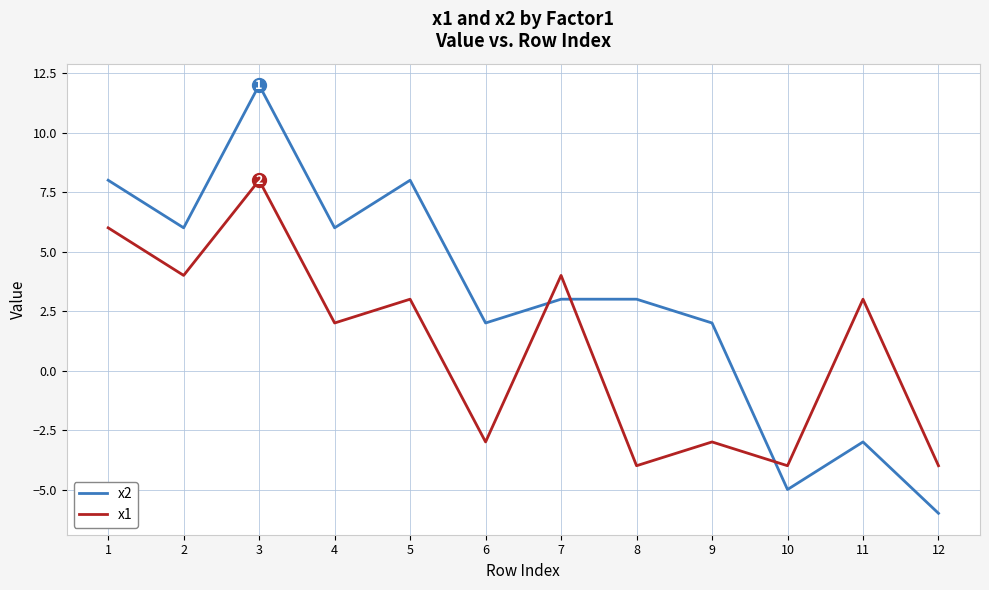

True or false: x1 has a value of 4 at 7.

True